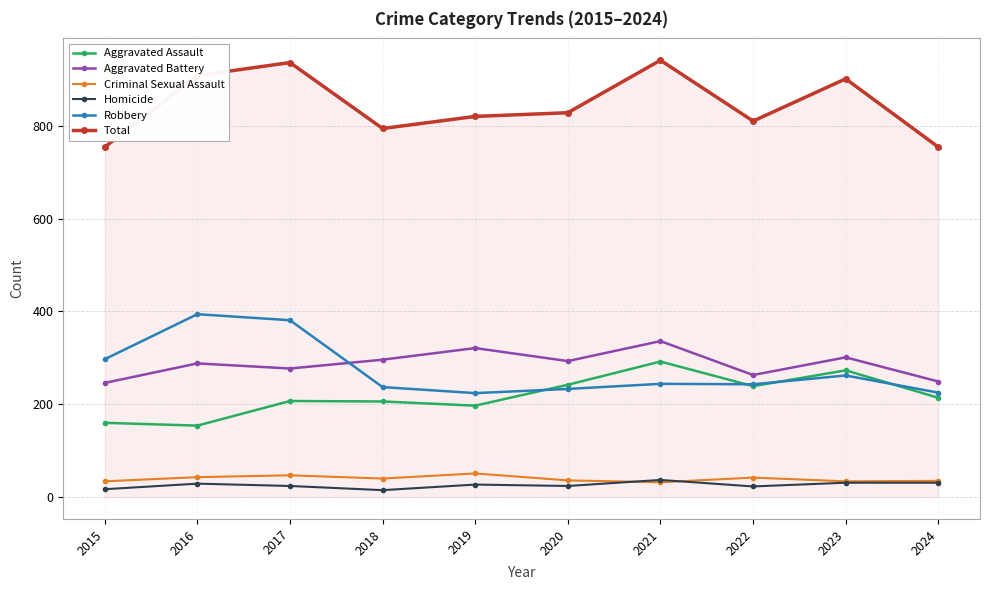

What is the value of the Criminal Sexual Assault point at the 1st from the left?

34